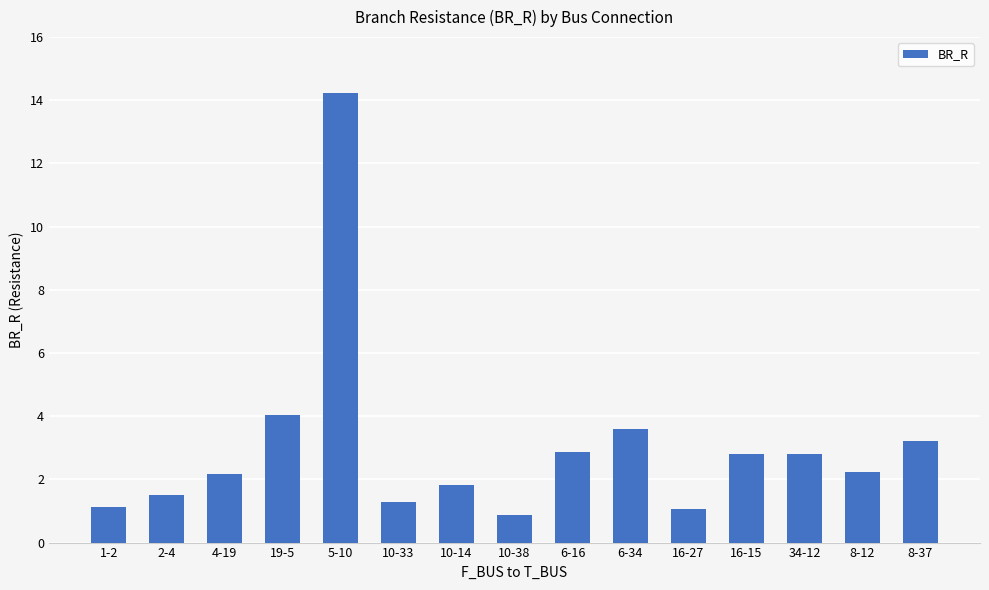

What position from the left is 8-12?

14